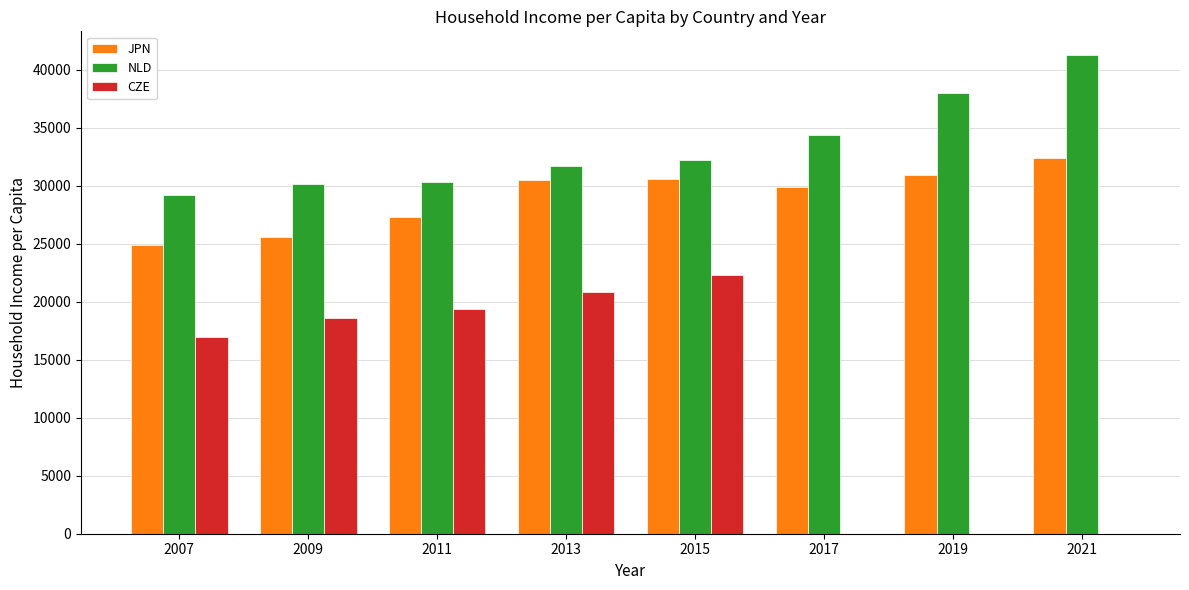

At which label is CZE closest to 11156?

2007